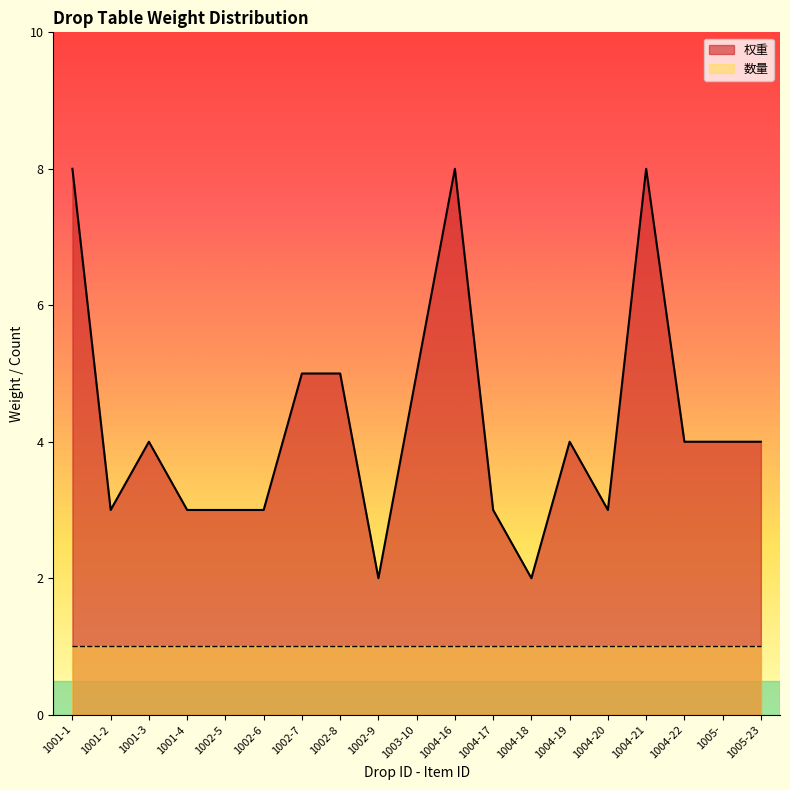

What is the label of the 19th point from the left?

1005-23